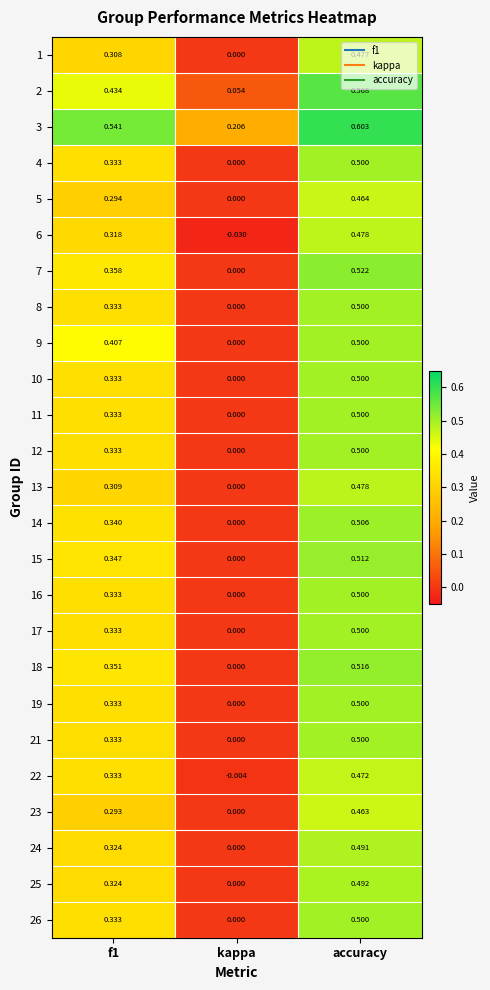

At which label is 13 closest to 0?

kappa